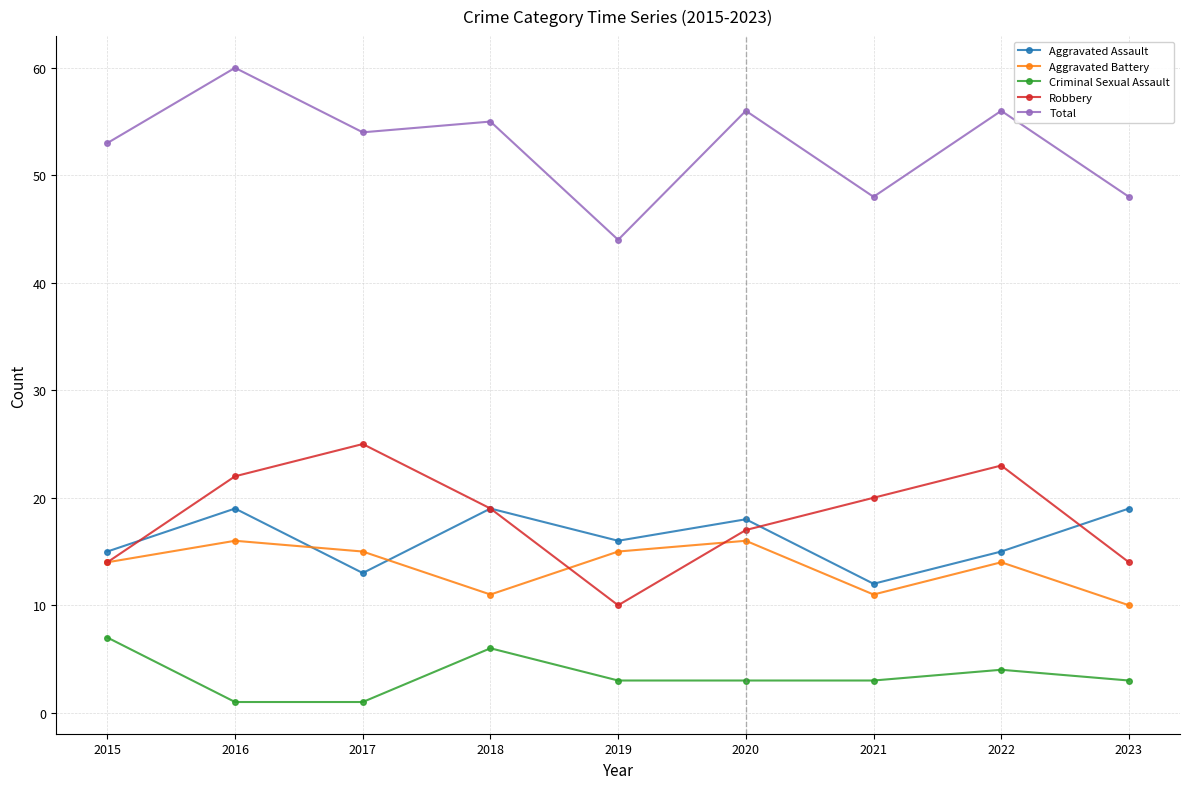

Rank the series by their maximum value, from lowest to highest.

Criminal Sexual Assault, Aggravated Battery, Aggravated Assault, Robbery, Total